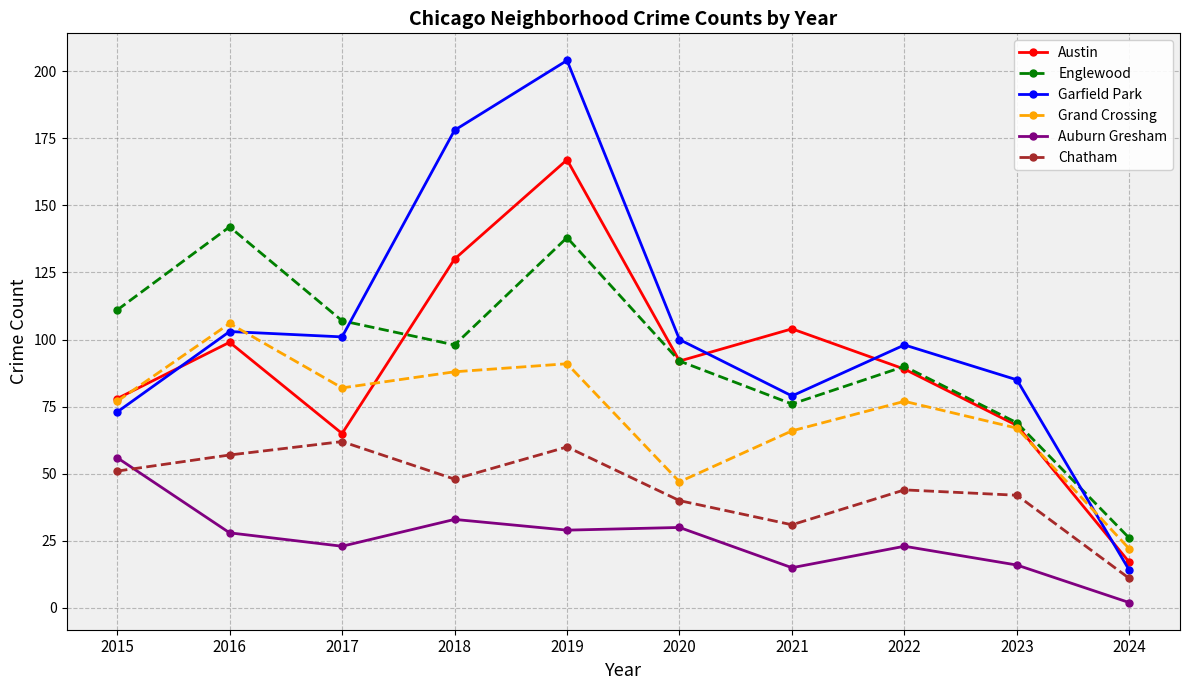

Rank the series by their maximum value, from highest to lowest.

Garfield Park, Austin, Englewood, Grand Crossing, Chatham, Auburn Gresham